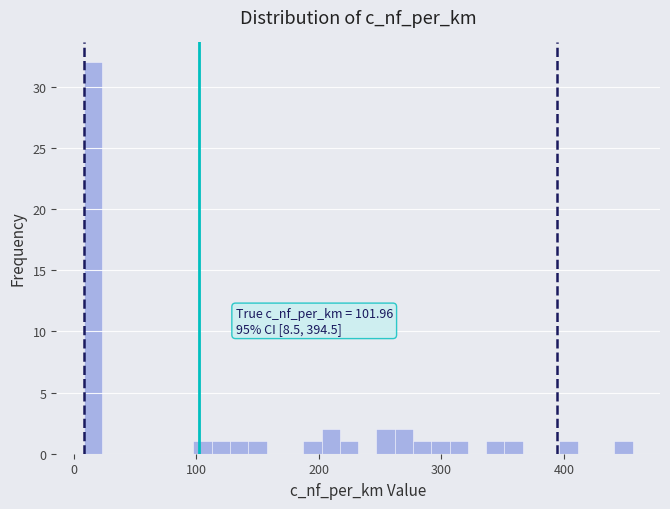

Around what value on the x-axis is the tallest bar? Give the approximate position of its centre, as read against the axis.

20